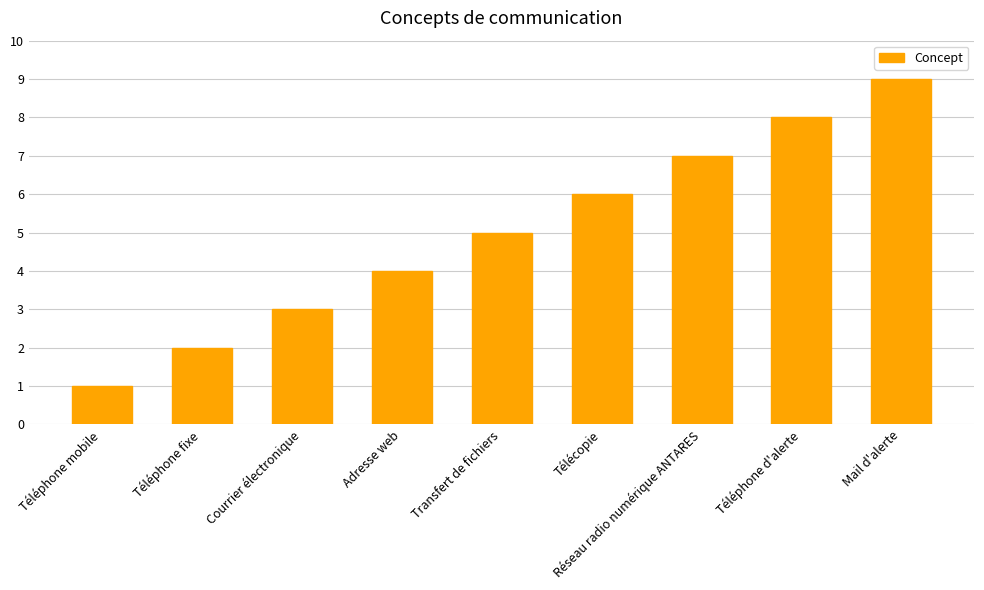

What is the label of the 8th bar from the right?

Téléphone fixe